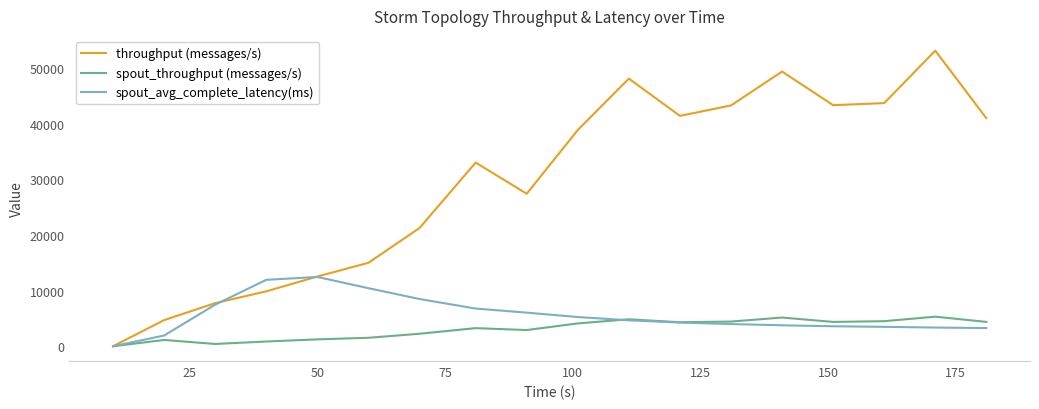

Which series has the widest spread of values?

throughput (messages/s)